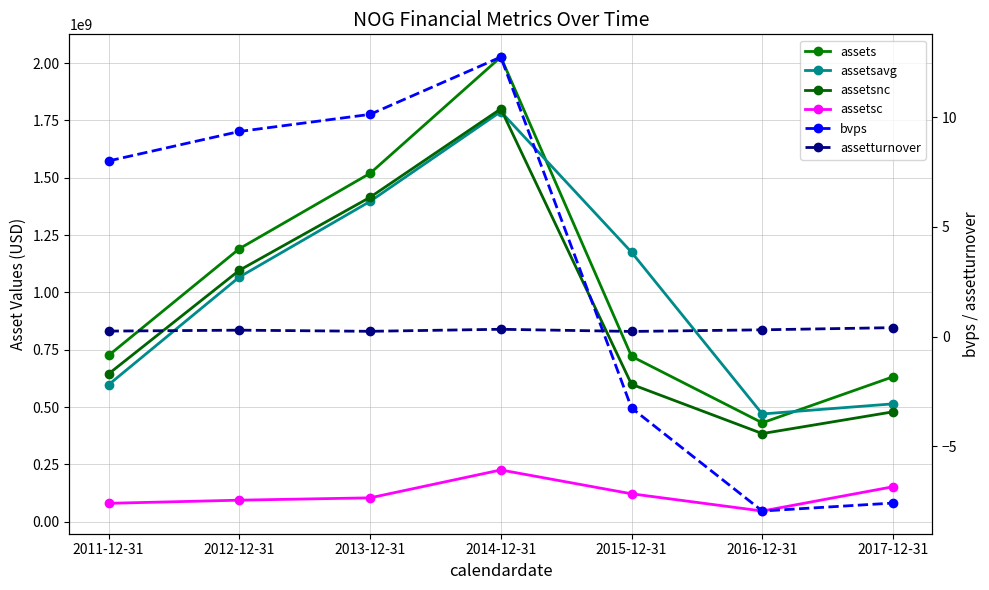

Where is the first local maximum for assetsavg?

2014-12-31